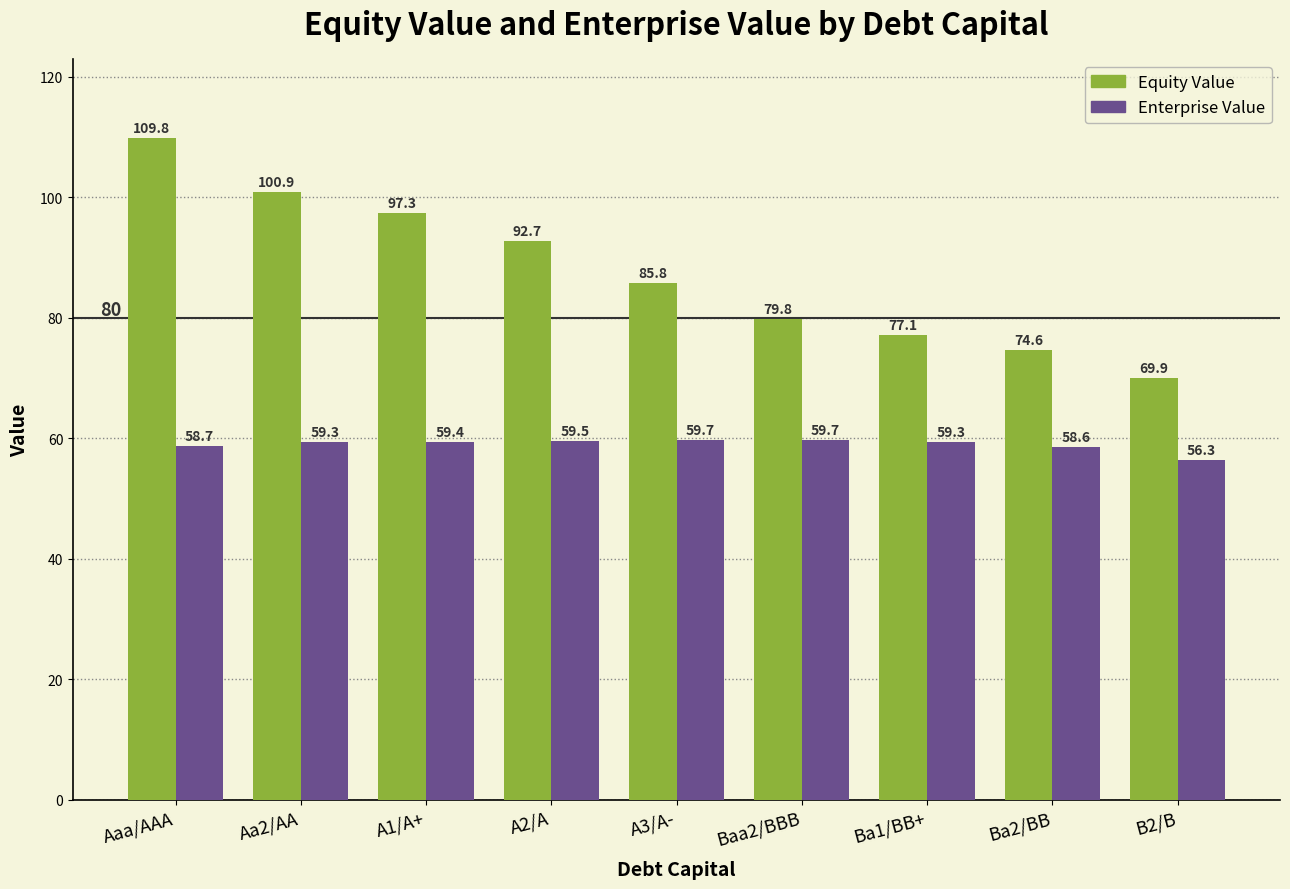

What is the maximum value shown in the chart?

109.8